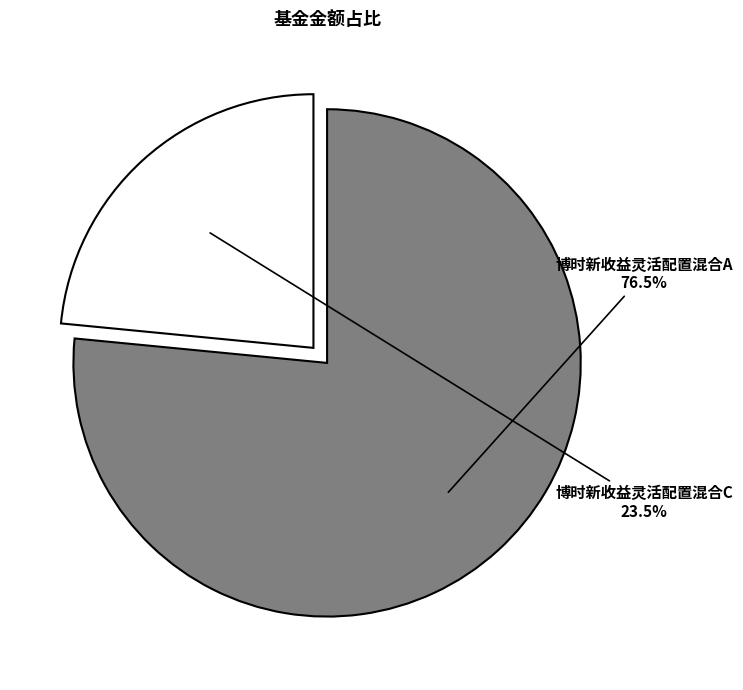

Is there a majority slice in this chart?

Yes